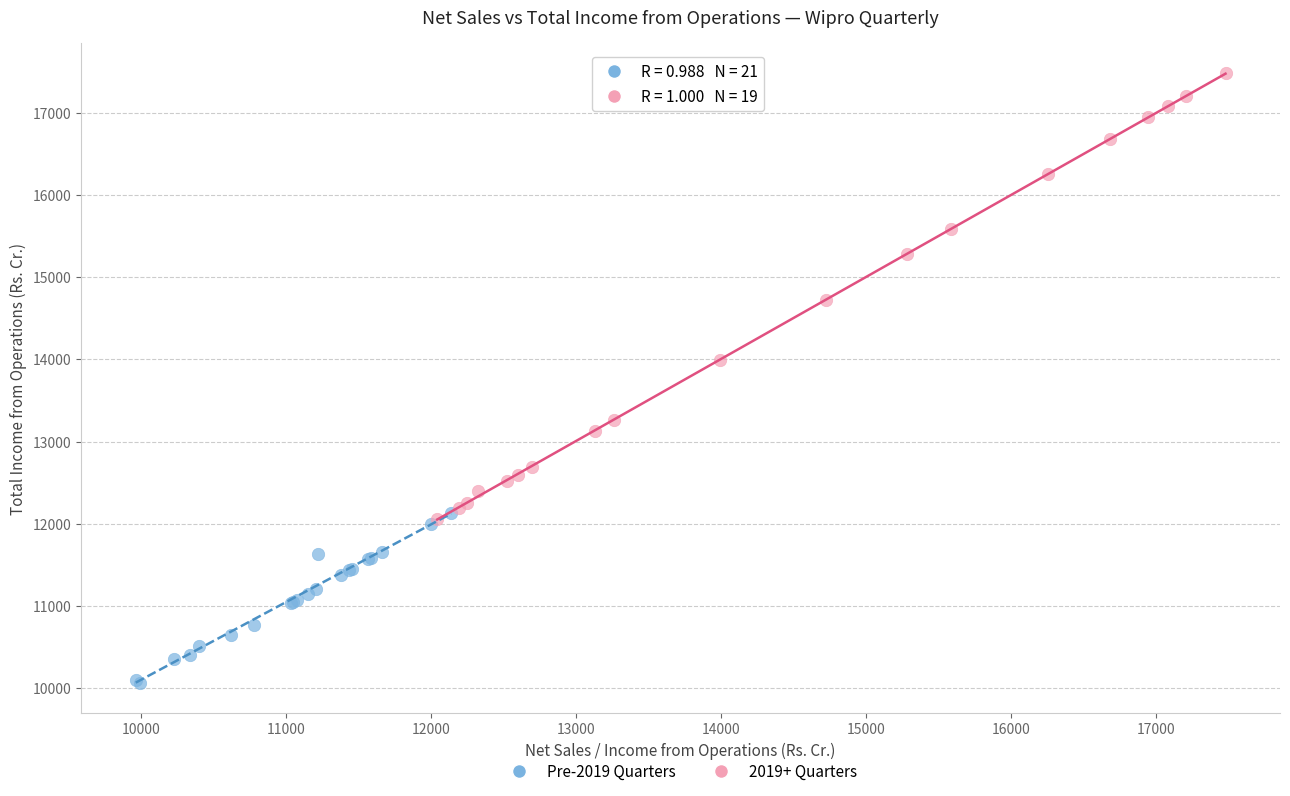

Which series reaches the maximum Y coordinate?

2019+ Quarters